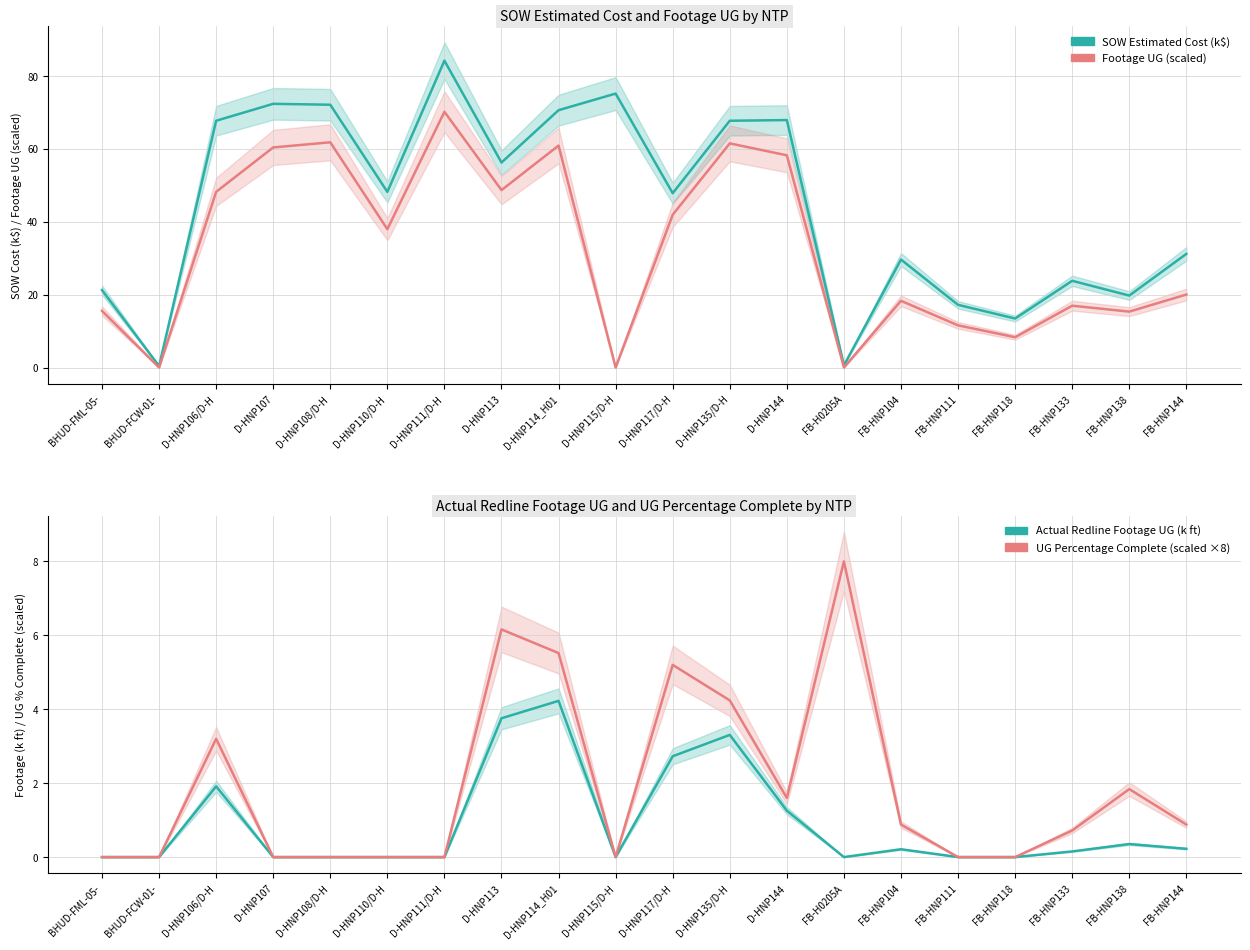

Reading right to left, transcribe all the data shown in this chart.

SOW Estimated Cost (k$): 31.2	19.7	23.8	13.4	17.2	29.6	0.6	67.9	67.7	47.8	75.2	70.6	56.3	84.2	48.2	72.1	72.4	67.7	0.4	21.2
Footage UG (scaled): 20.0	15.3	17.0	8.3	11.6	18.3	0.0	58.2	61.5	41.9	0.0	60.9	48.7	70.2	38.0	61.8	60.4	48.2	0.0	15.5
Actual Redline Footage UG (k ft): 0.2	0.4	0.2	0.0	0.0	0.2	0.0	1.3	3.3	2.7	0.0	4.2	3.8	0.0	0.0	0.0	0.0	1.9	0.0	0.0
UG Percentage Complete (scaled ×8): 0.9	1.8	0.7	0.0	0.0	0.9	8.0	1.6	4.2	5.2	0.0	5.5	6.2	0.0	0.0	0.0	0.0	3.2	0.0	0.0